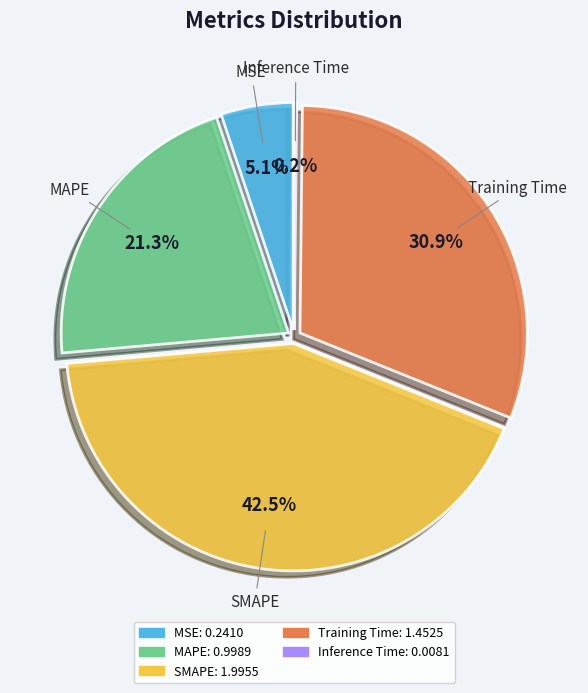

To the nearest percent, what is the combined percentage of MAPE and Training Time?

52%